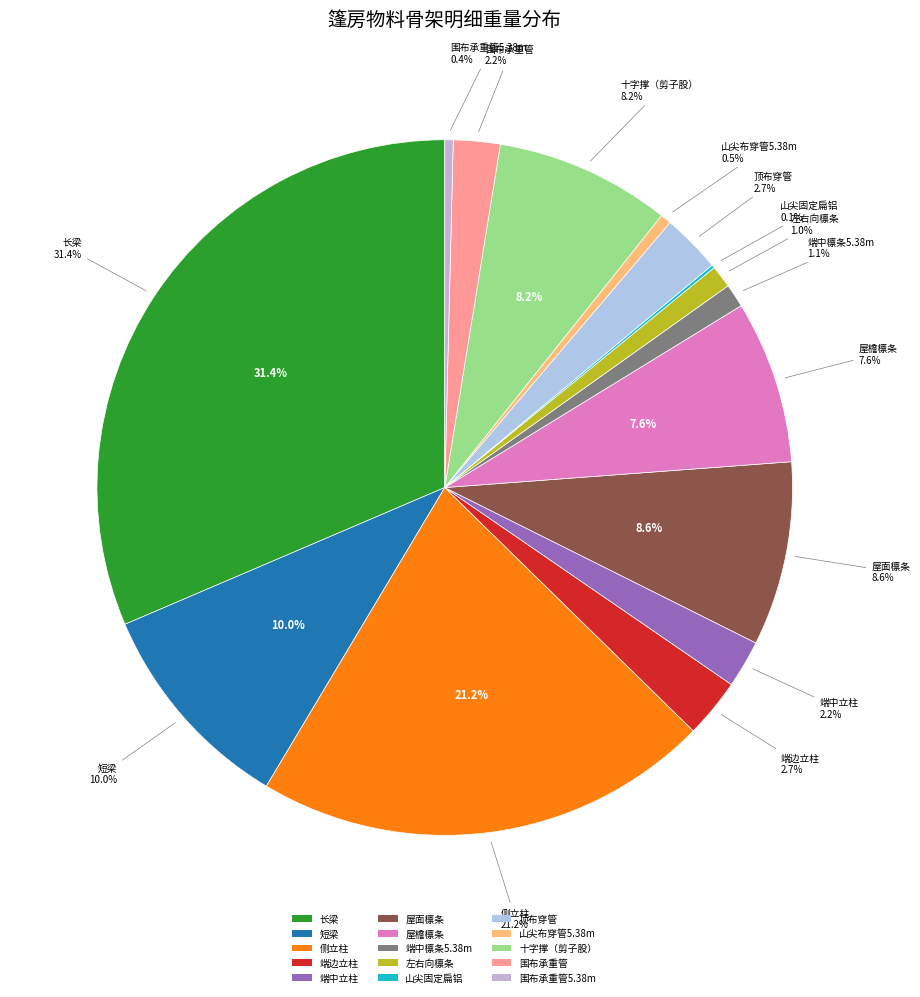

What portion of the pie excludes 左右向檩条?

99.0%